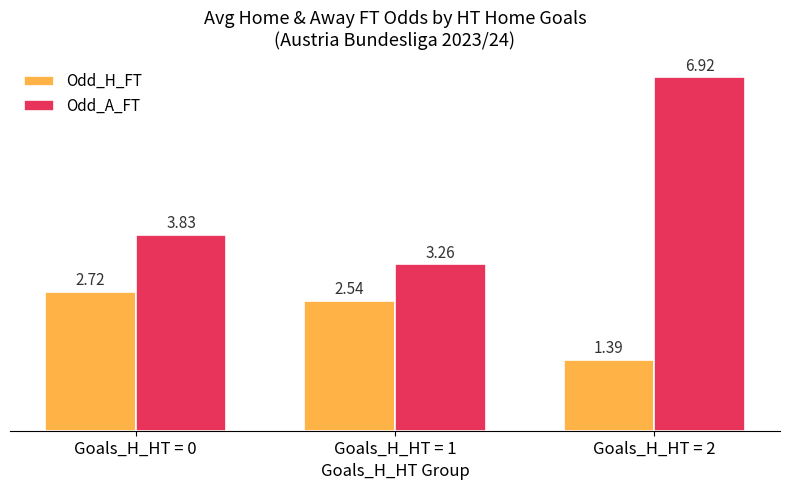

How many bars are there in total?

6